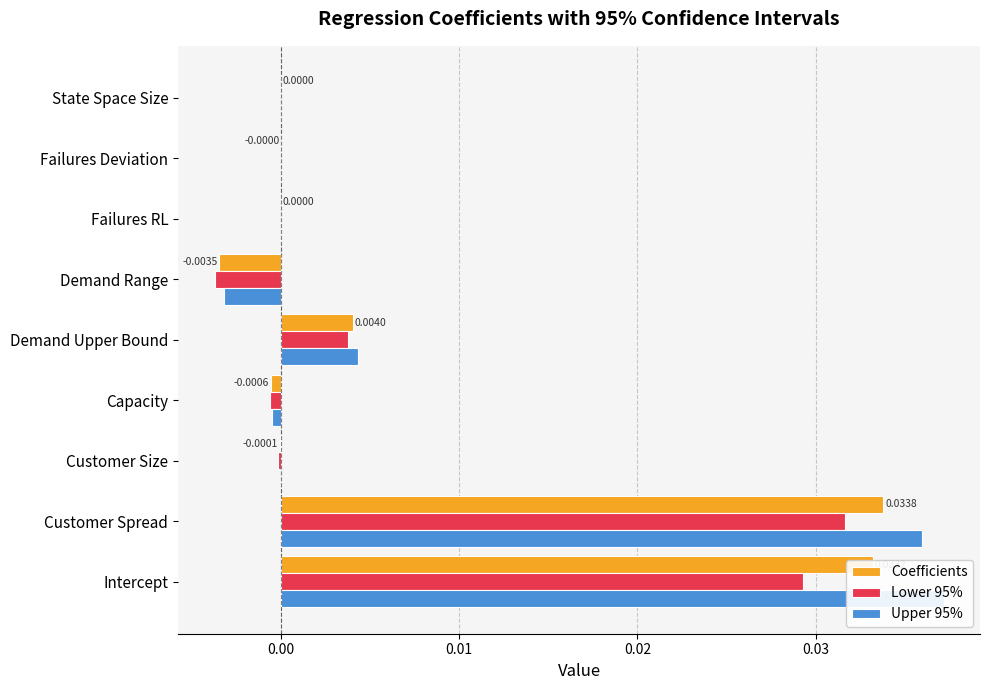

Rank the series by their maximum value, from highest to lowest.

Upper 95%, Coefficients, Lower 95%